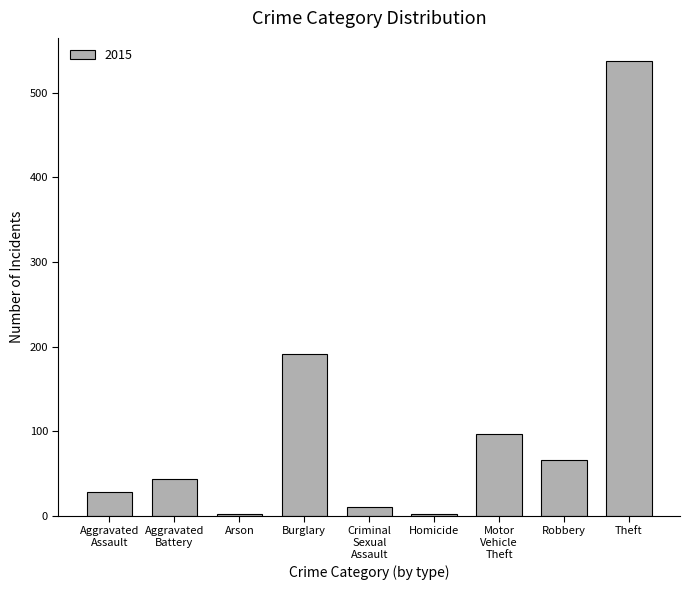

Reading left to right, what are all the values shown in this chart?

28	44	2	191	11	2	97	66	538